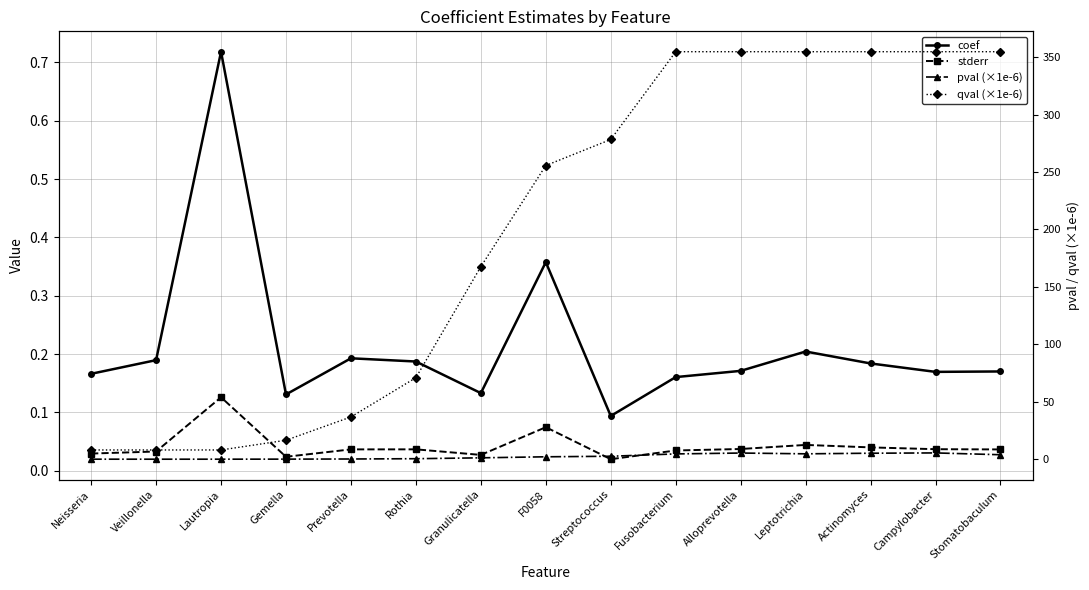

At which category does coef reach its first local valley?

Gemella